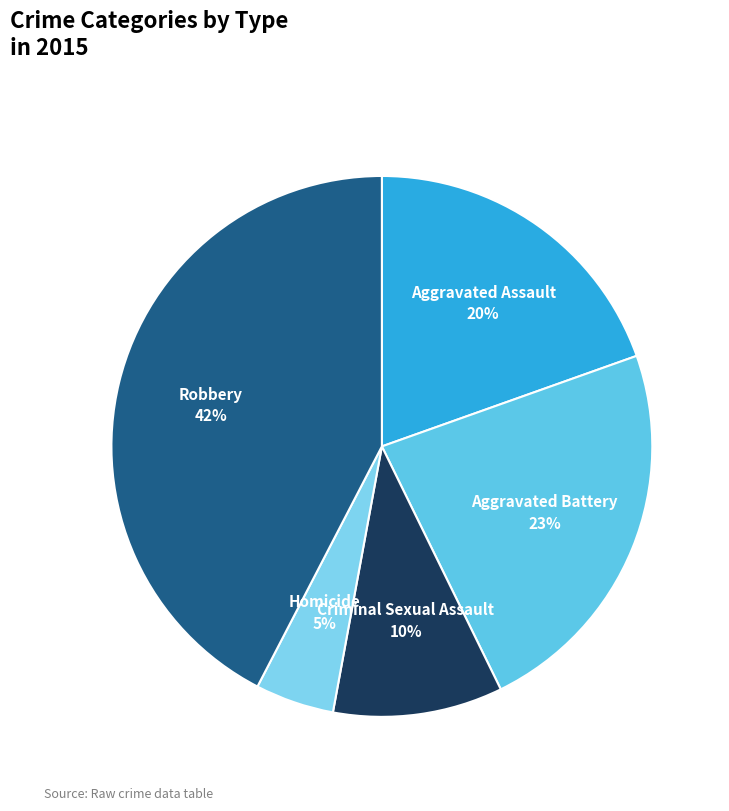

What is the largest slice in the pie chart?

Robbery